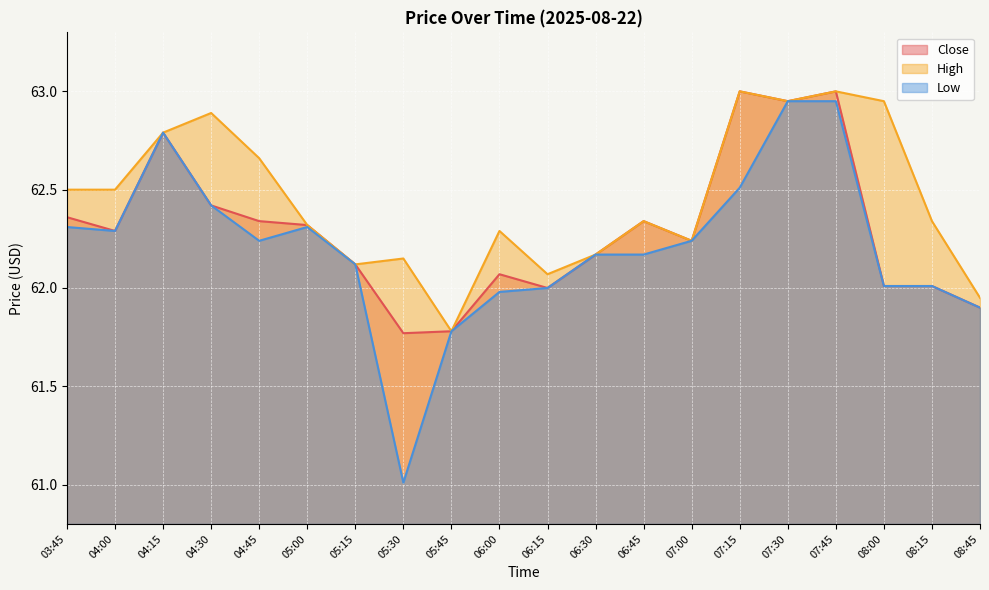

At which category is the sum across all series the highest?

07:45